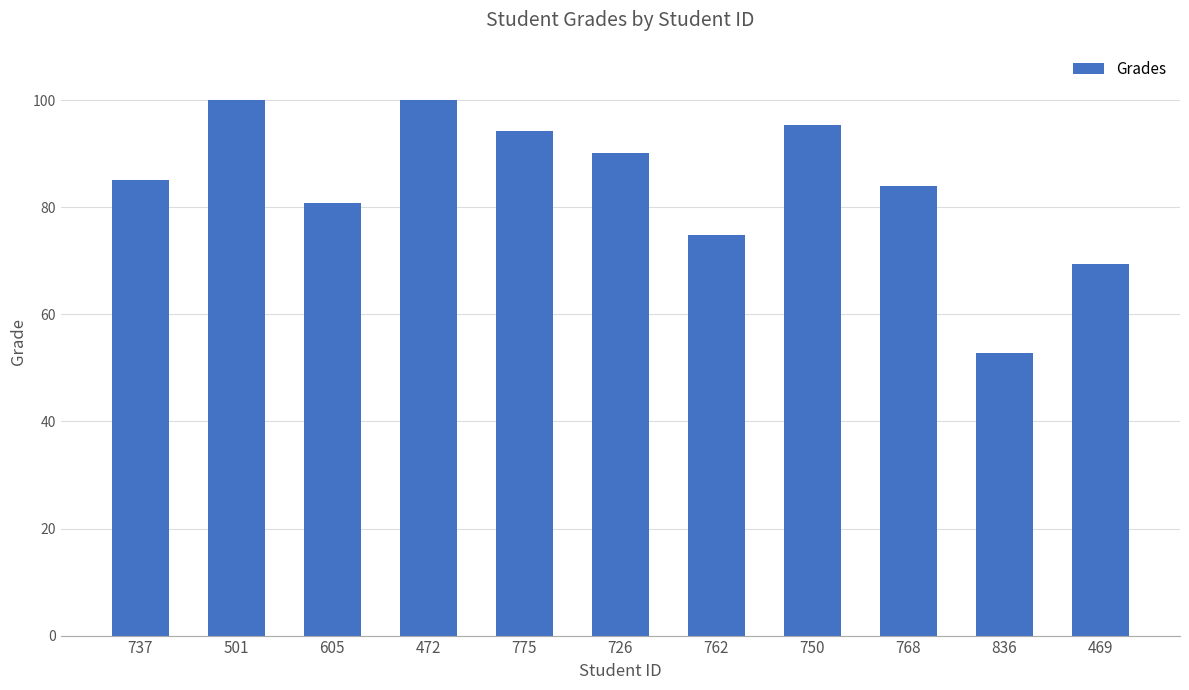

Which has a higher value, 469 or 501?

501